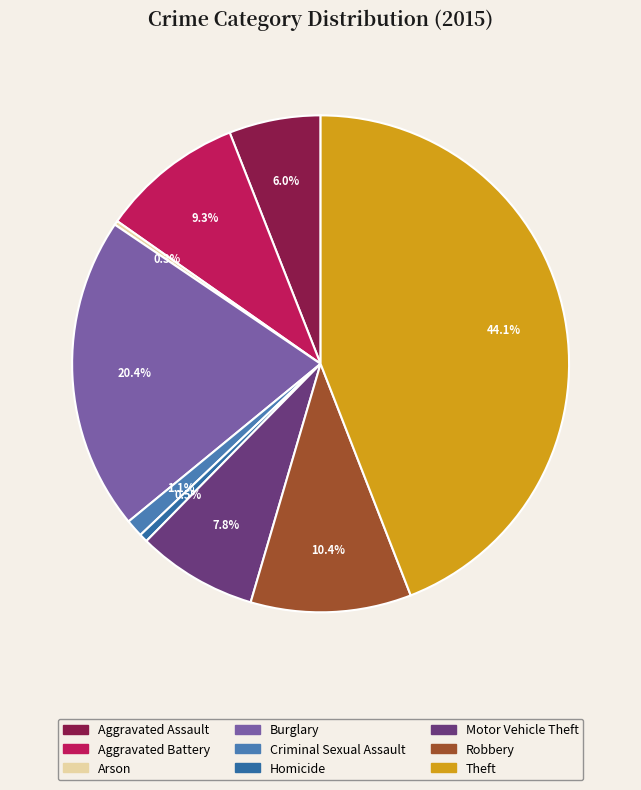

Count the number of slices in the pie.

9